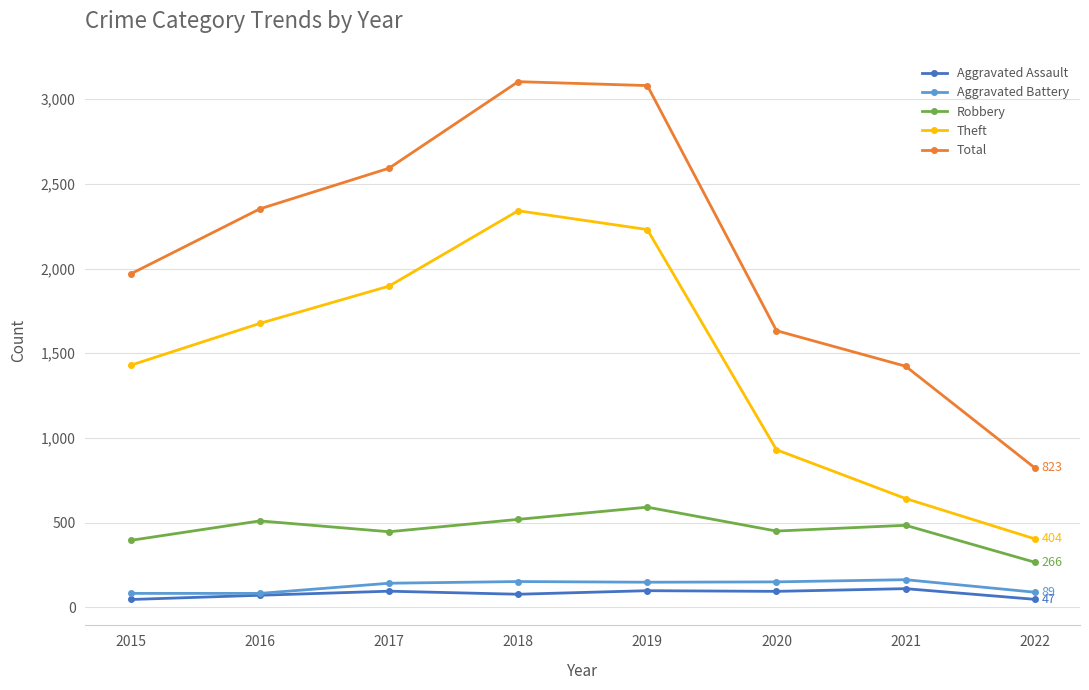

The Total series shows 3103 at 2018. True or false?

True